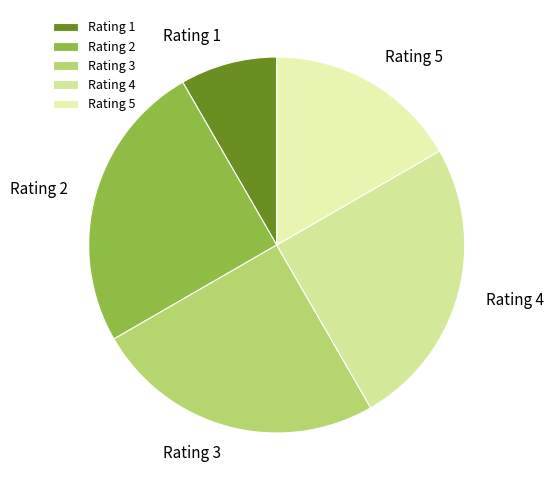

What is the ratio of the value at Rating 2 to the value at Rating 1?

3.0